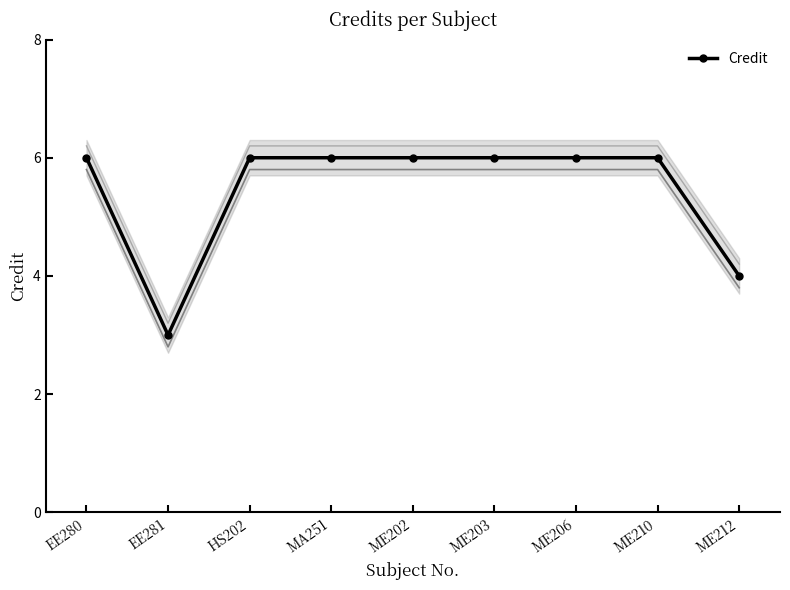

What is the ratio of the value at MA251 to the value at HS202?

1.0